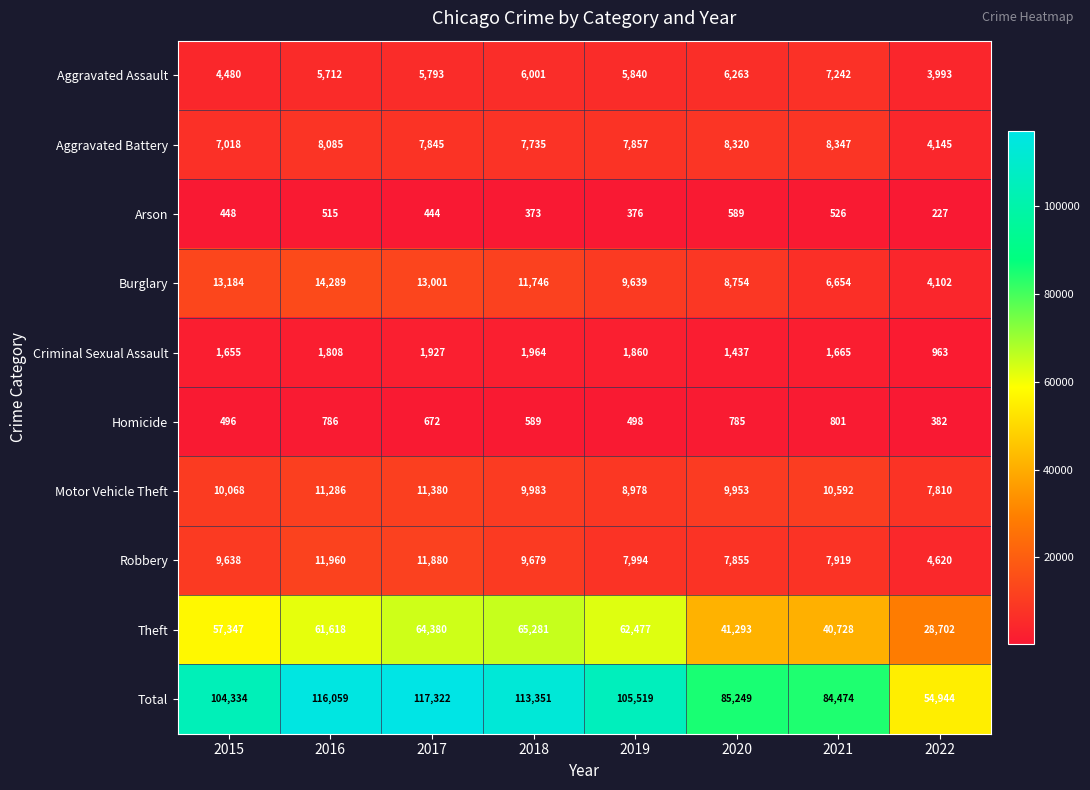

Rank the series by their maximum value, from highest to lowest.

Total, Theft, Burglary, Robbery, Motor Vehicle Theft, Aggravated Battery, Aggravated Assault, Criminal Sexual Assault, Homicide, Arson